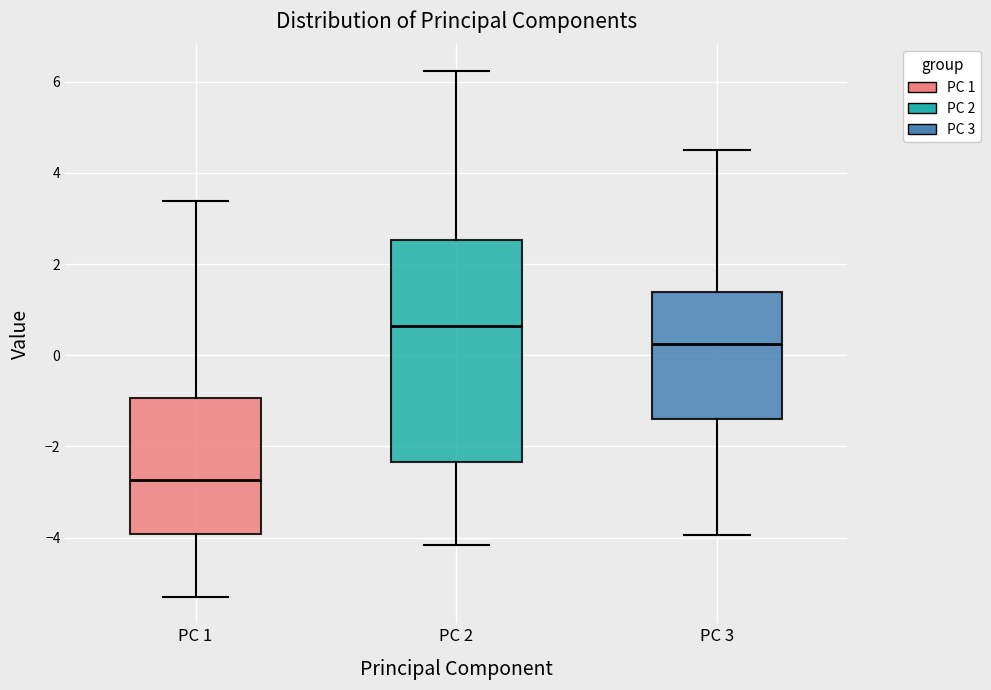

Where is the lower edge of the box for PC 3 on the y-axis? The values are not printed on the chart, so give them approximately, as read against the axis.

-1.4